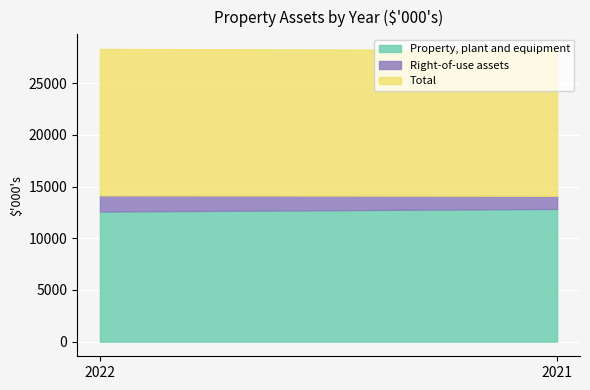

Between 2022 and 2021, which series saw the biggest shift?

Right-of-use assets